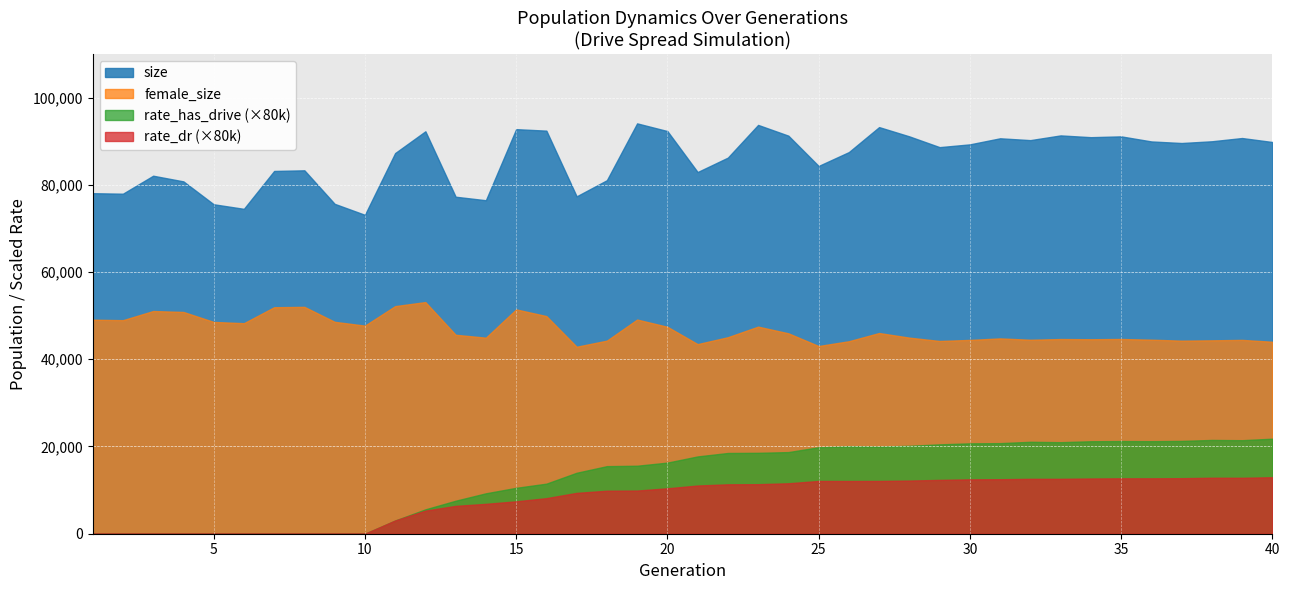

True or false: female_size and size intersect in this chart.

False